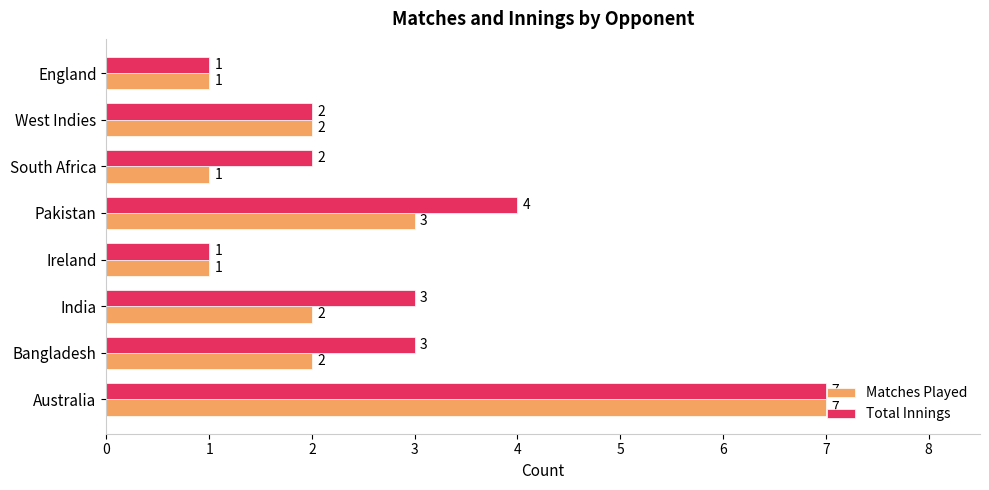

The value of Total Innings at South Africa is 1. True or false?

False